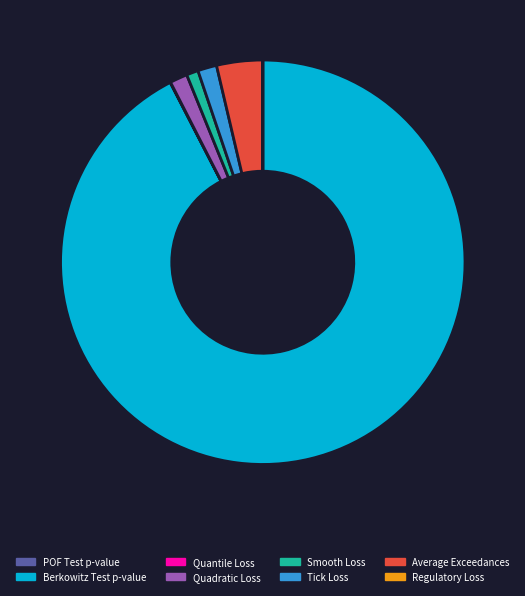

Is it true that Smooth Loss is 1% of the pie?

True